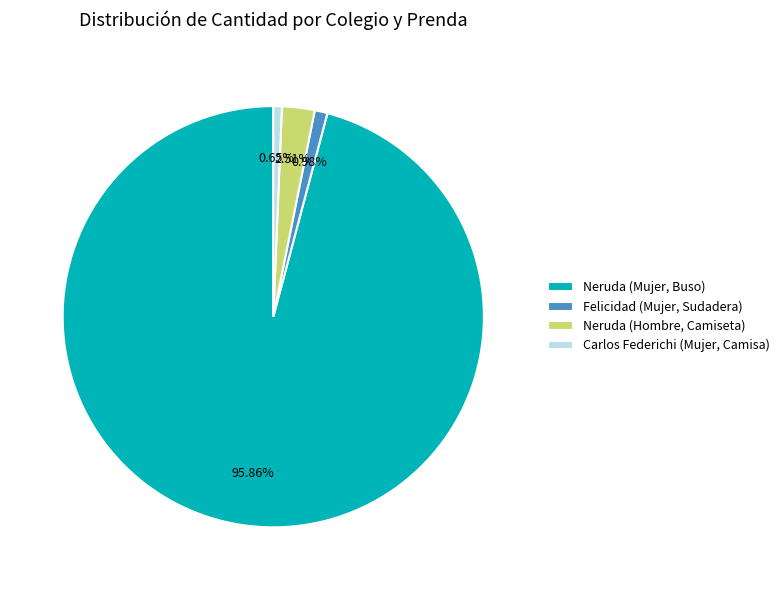

What is the largest slice in the pie chart?

Neruda (Mujer, Buso)